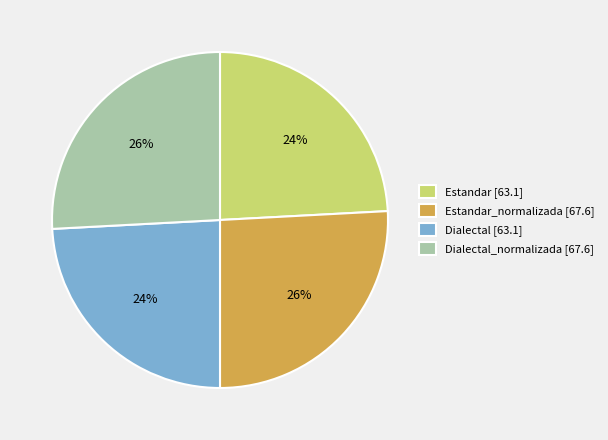

To the nearest percent, what is the average slice percentage?

25%